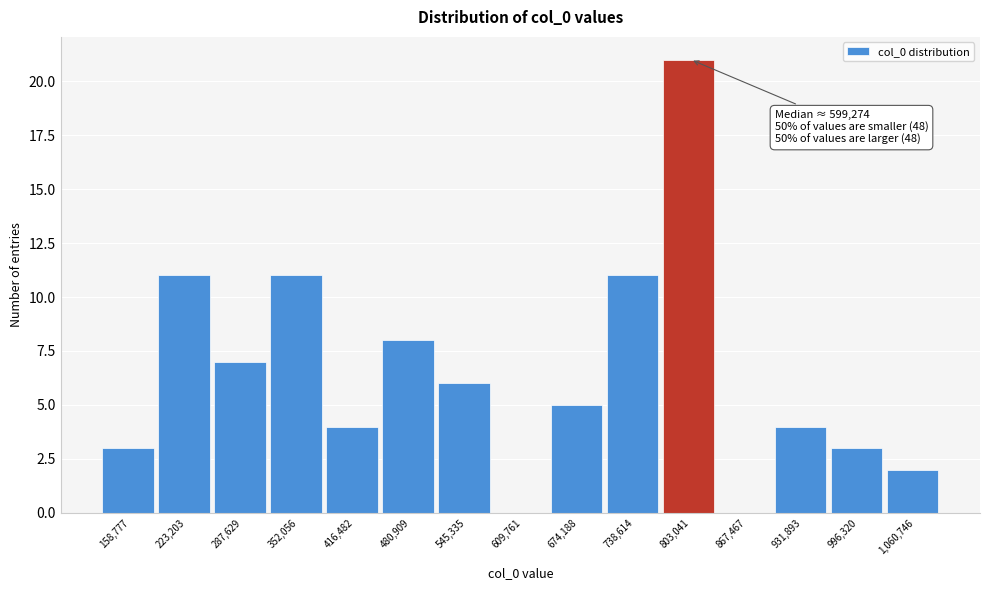

Reading right to left, list all the values displayed in this chart.

1,060,746=2	996,320=3	931,893=4	867,467=0	803,041=21	738,614=11	674,188=5	609,761=0	545,335=6	480,909=8	416,482=4	352,056=11	287,629=7	223,203=11	158,777=3